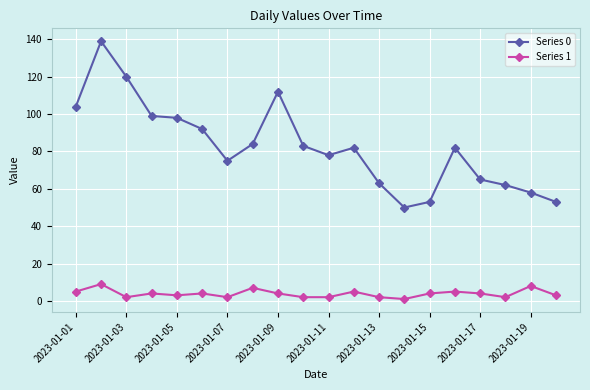

Which series has the largest total across all categories?

Series 0